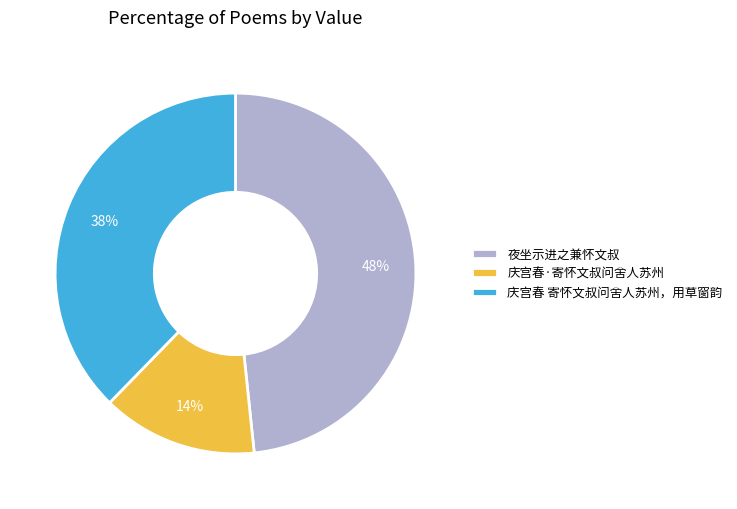

The 夜坐示进之兼怀文叔 slice represents 58% of the pie. True or false?

False